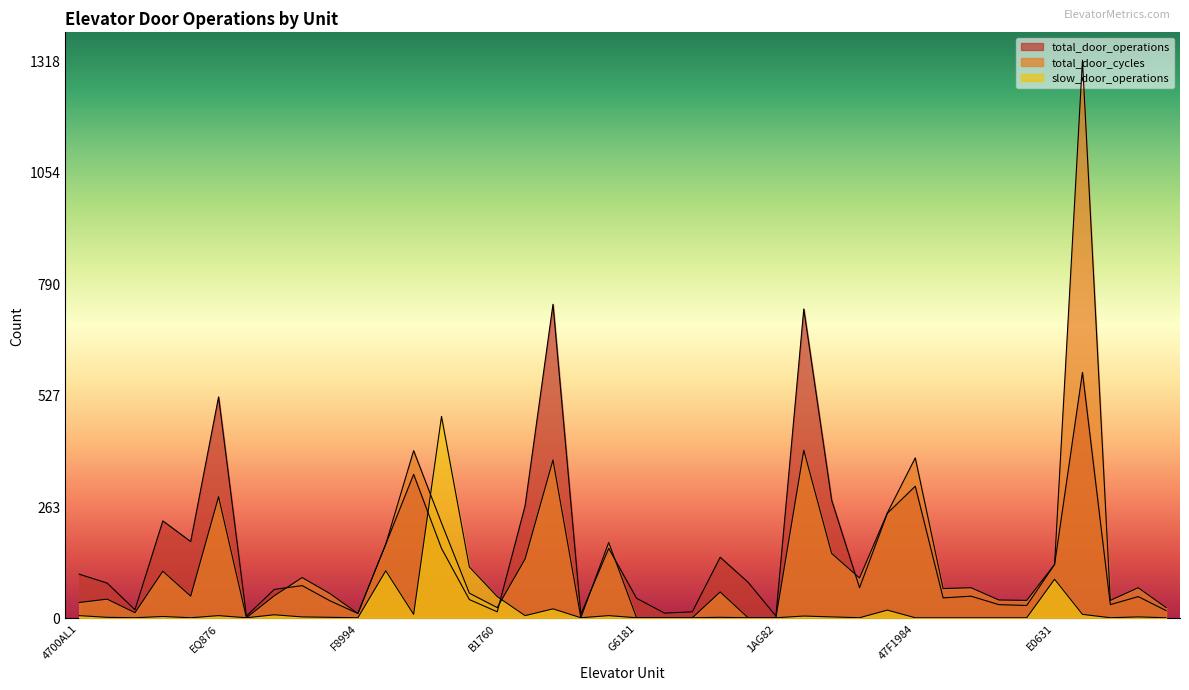

Where do total_door_cycles and total_door_operations first cross each other?

J1021 and 61541